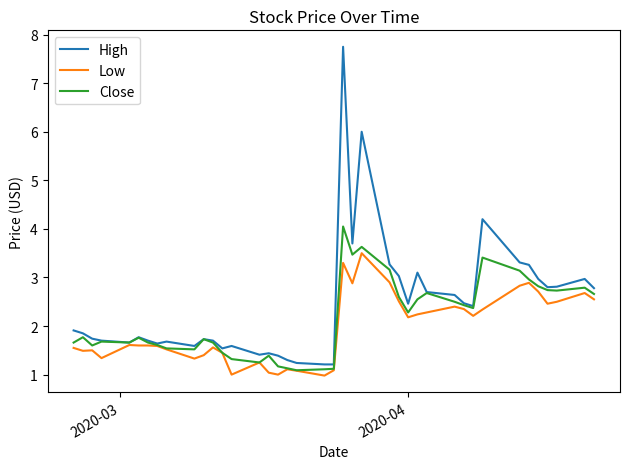

What is the greatest value displayed?

7.8